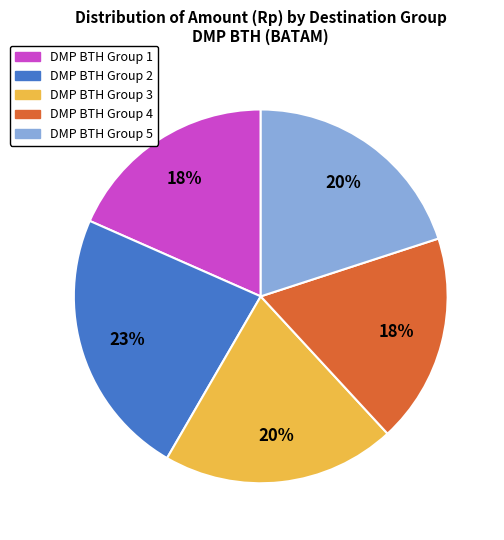

How many segments does this pie chart have?

5